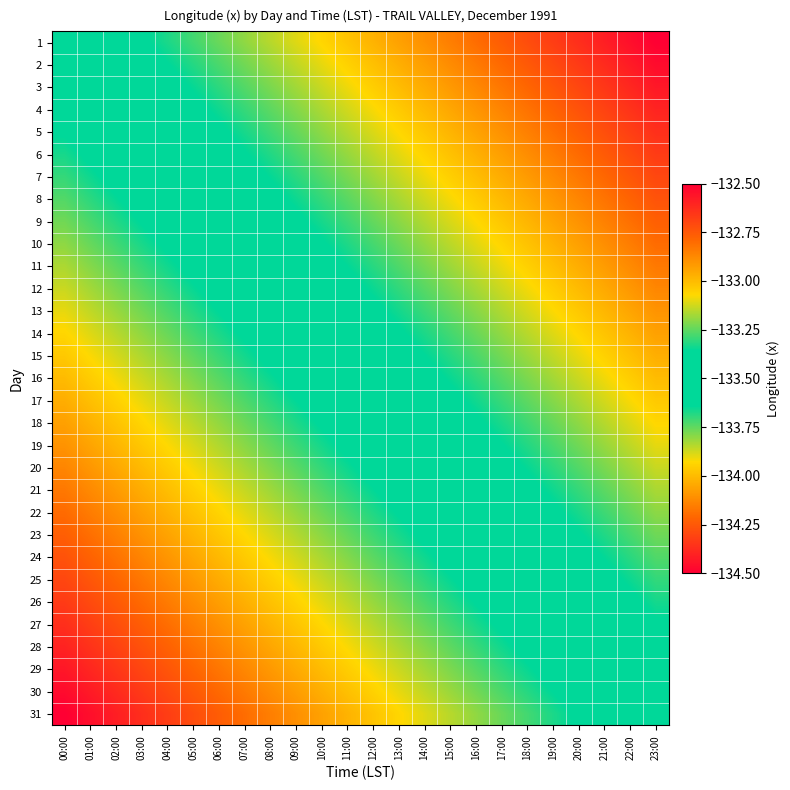

At which category is the sum across all series the highest?

23:00